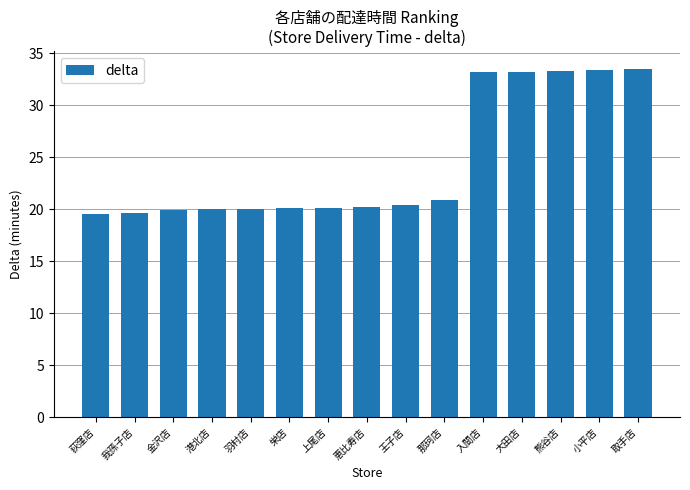

The chart shows a value of 33.2 at 大田店. True or false?

True